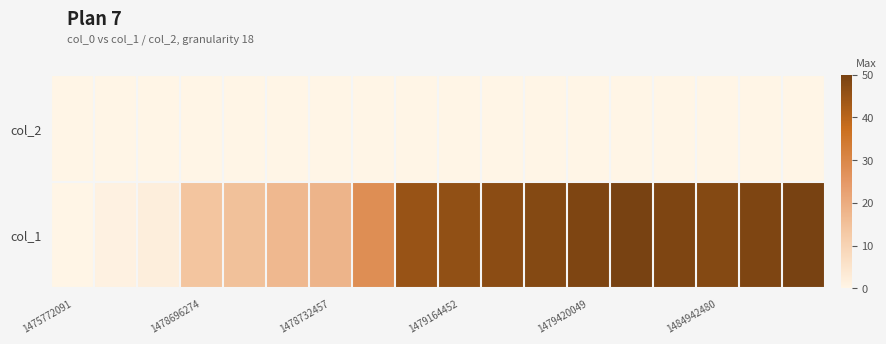

How many distinct data groups are displayed?

2